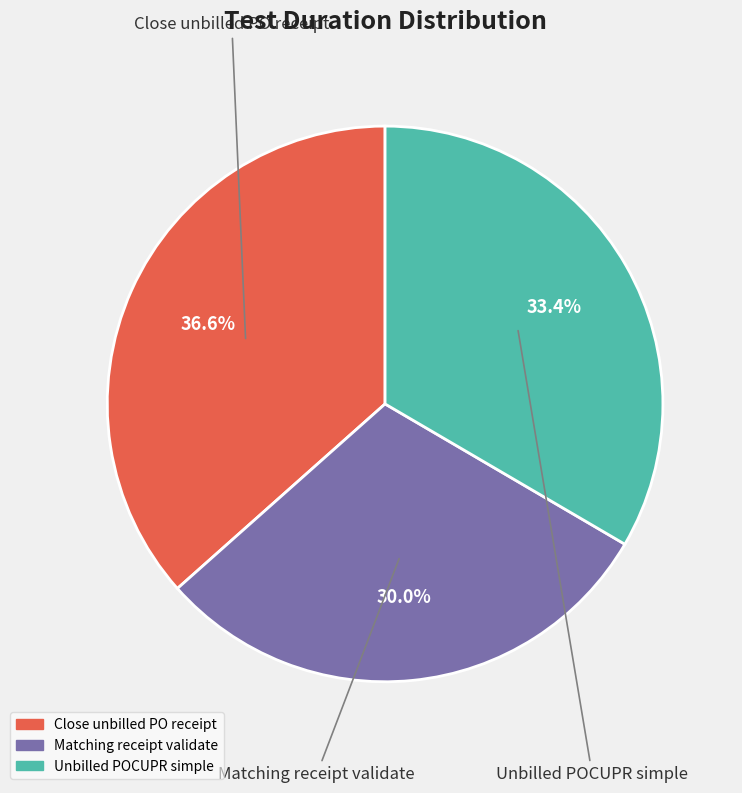

What percentage do Close unbilled PO receipt and Unbilled POCUPR simple together represent?

70.0%